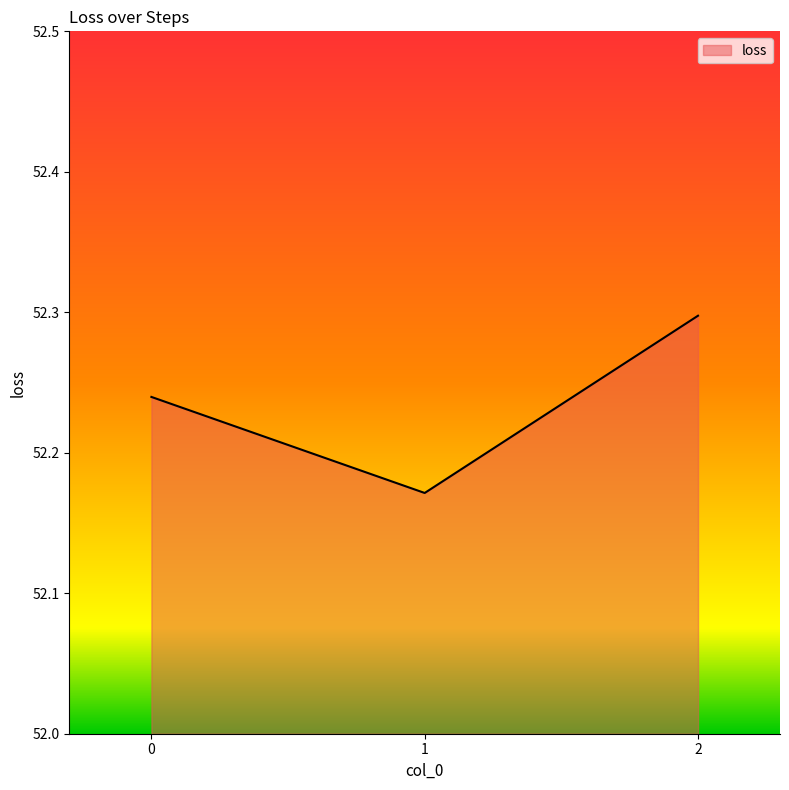

What is the sum of the values at 1 and 0?

104.4